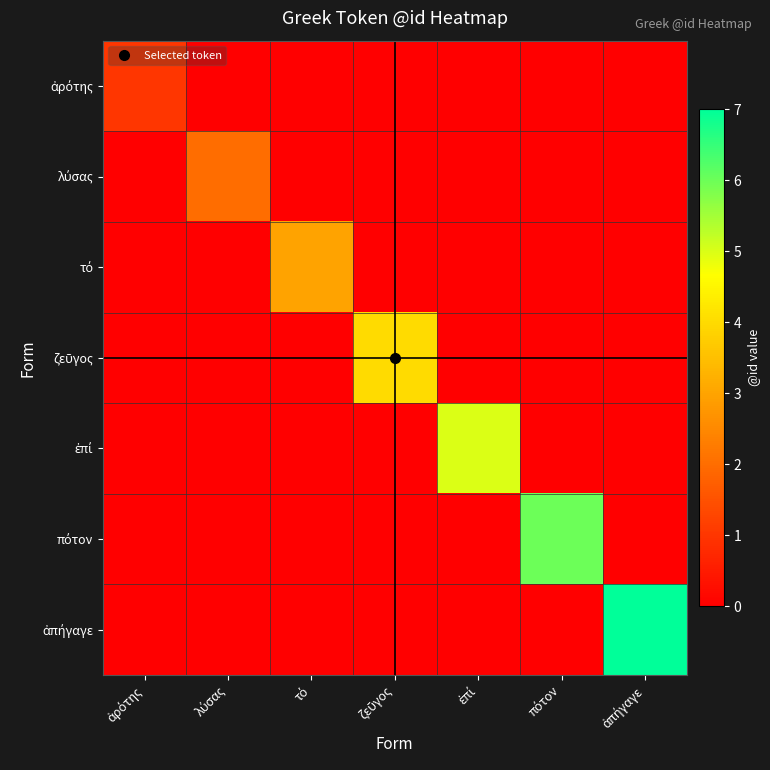

Rank the series by their average value, from lowest to highest.

ἀρότης, λύσας, τό, ζεῦγος, ἐπί, πότον, ἀπήγαγε